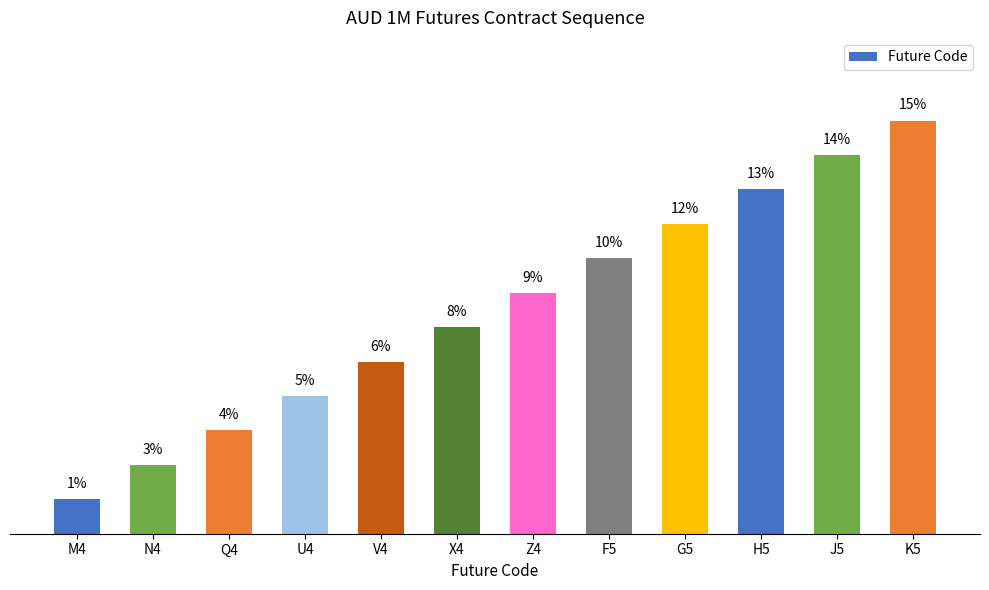

What is the sum of all values?

100.0